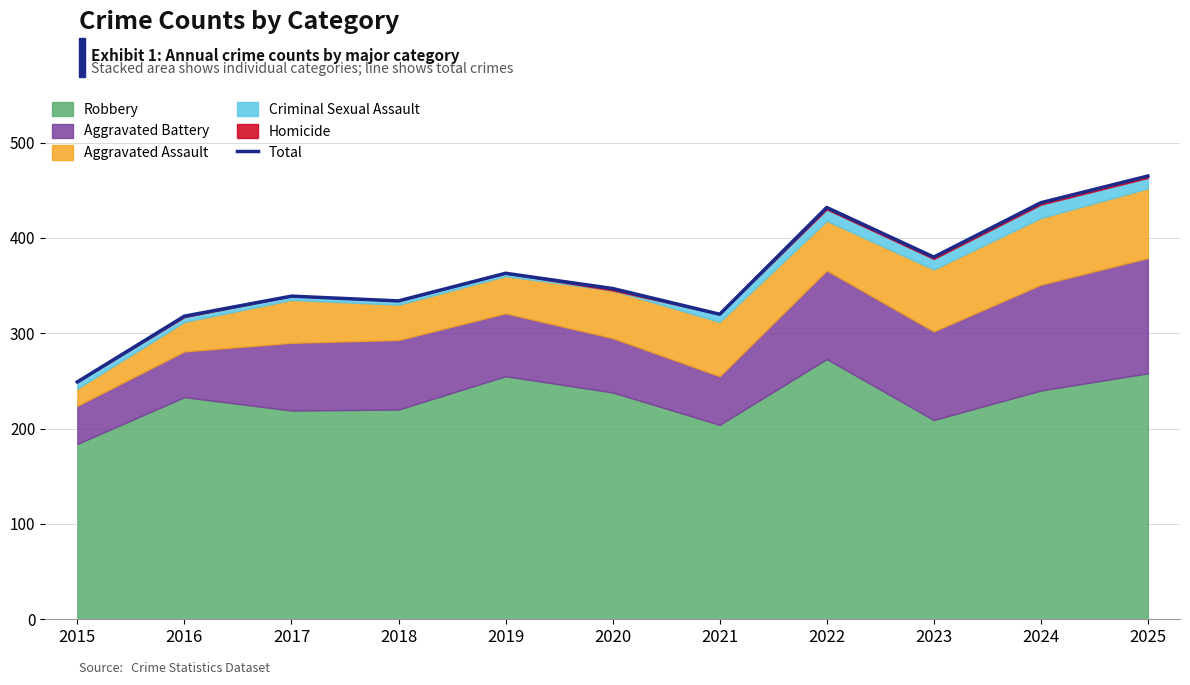

Reading left to right, what are all the values shown in this chart?

249	318	339	334	363	347	320	432	380	437	465